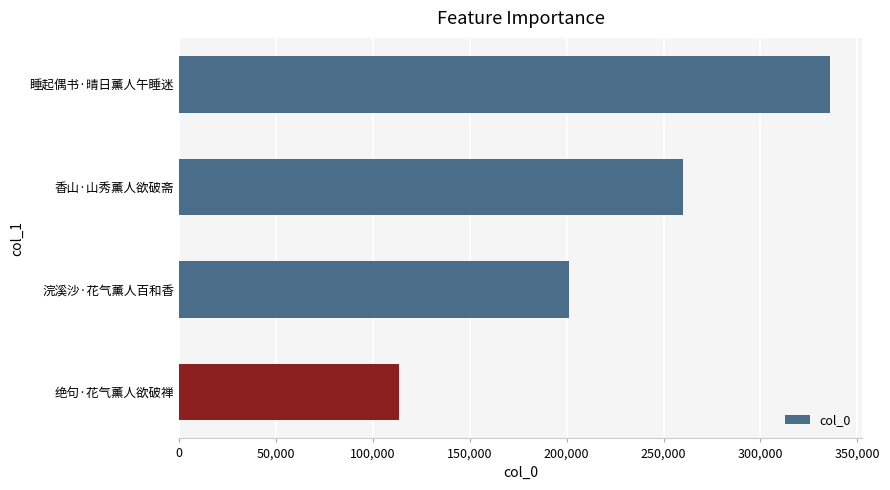

Where is the data nearest to the value 224576?

浣溪沙·花气薰人百和香